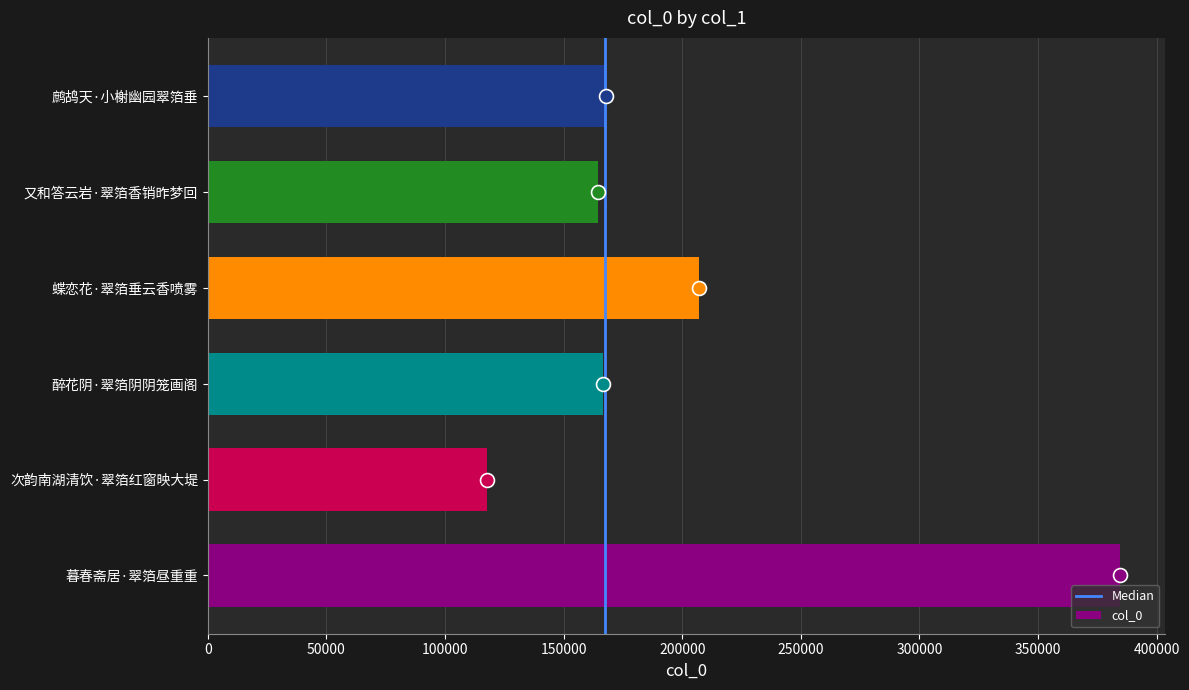

At which label is the value closest to 251002?

蝶恋花·翠箔垂云香喷雾